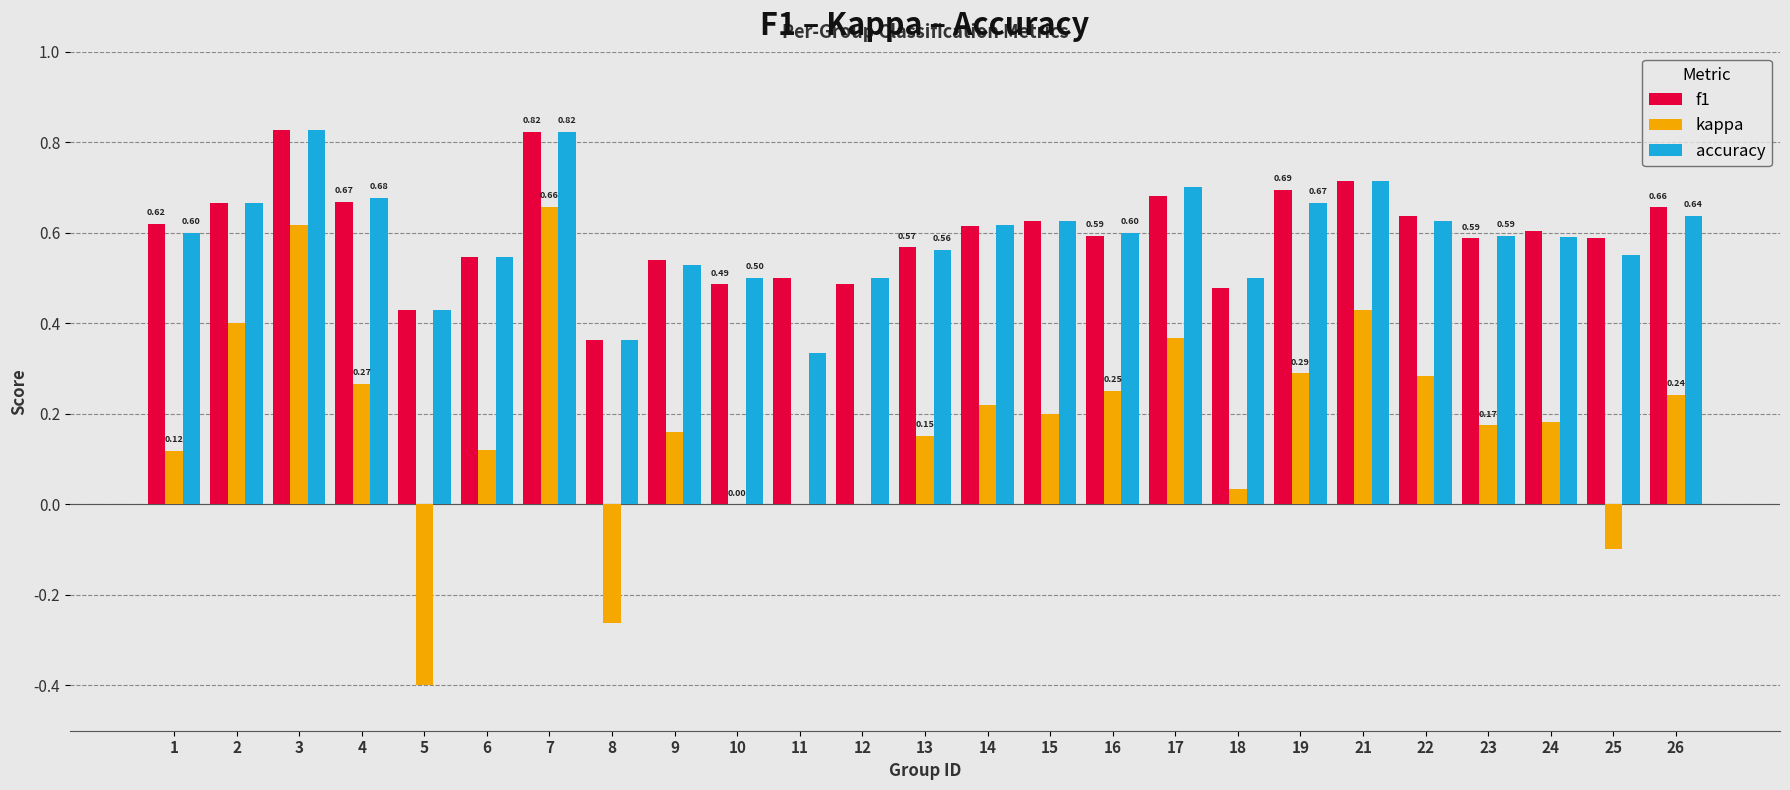

Is the value of accuracy at 7 greater than the value of f1 at 8?

Yes